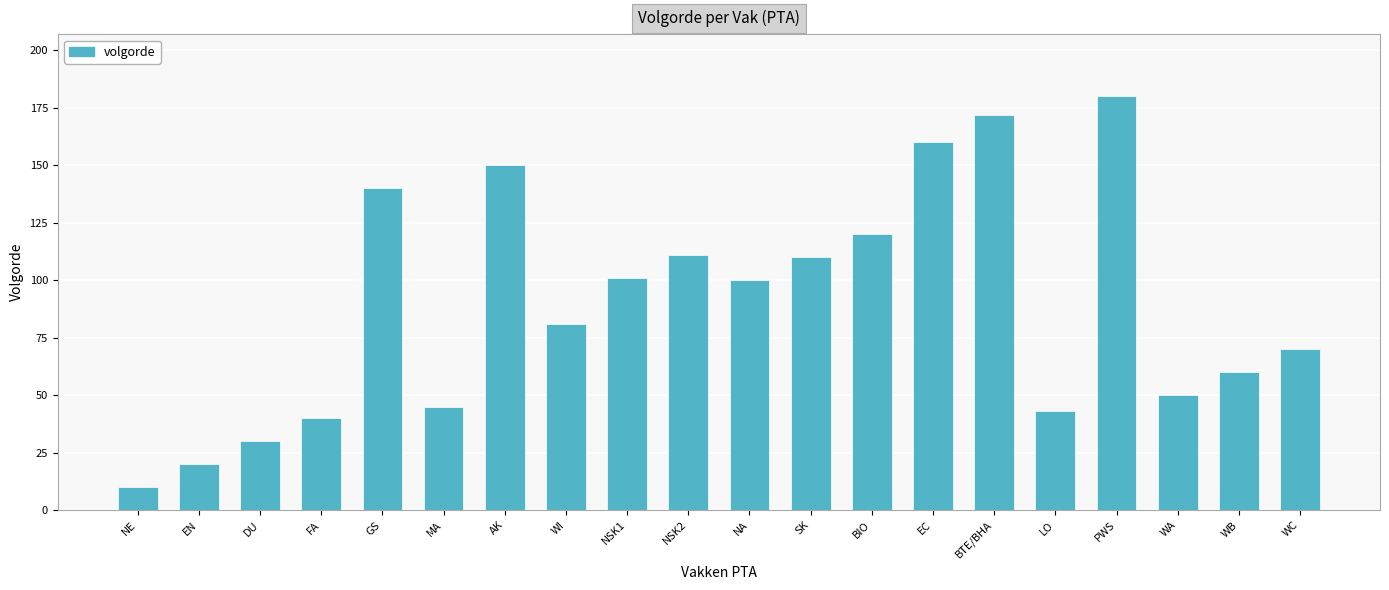

Reading right to left, transcribe all the data shown in this chart.

WC=70	WB=60	WA=50	PWS=180	LO=43	BTE/BHA=172	EC=160	BIO=120	SK=110	NA=100	NSK2=111	NSK1=101	WI=81	AK=150	MA=45	GS=140	FA=40	DU=30	EN=20	NE=10